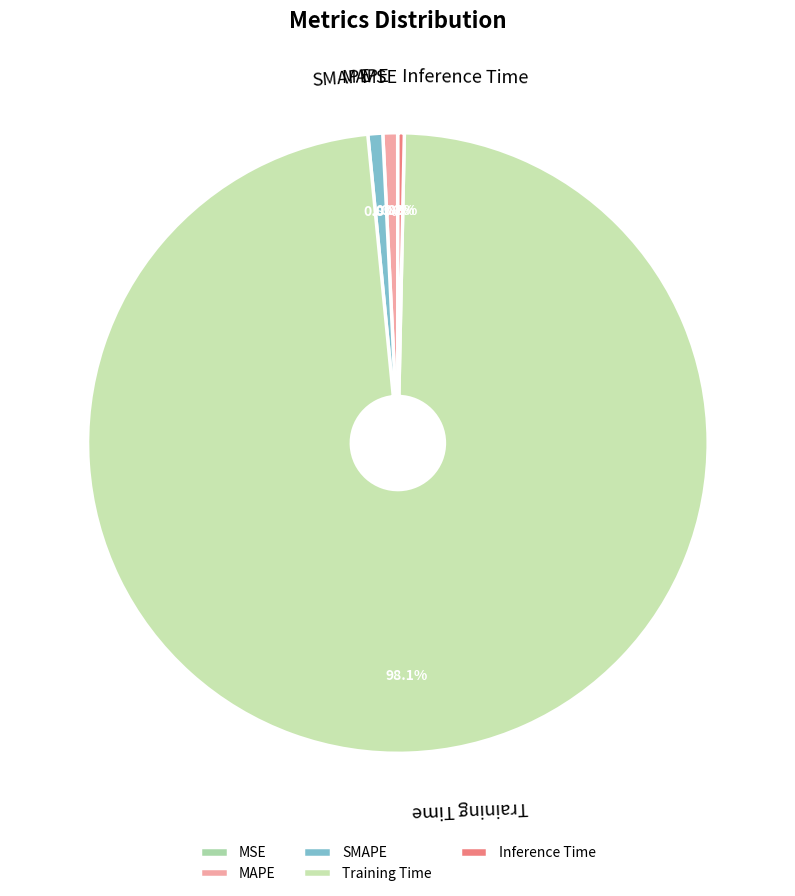

What is the largest slice in the pie chart?

Training Time